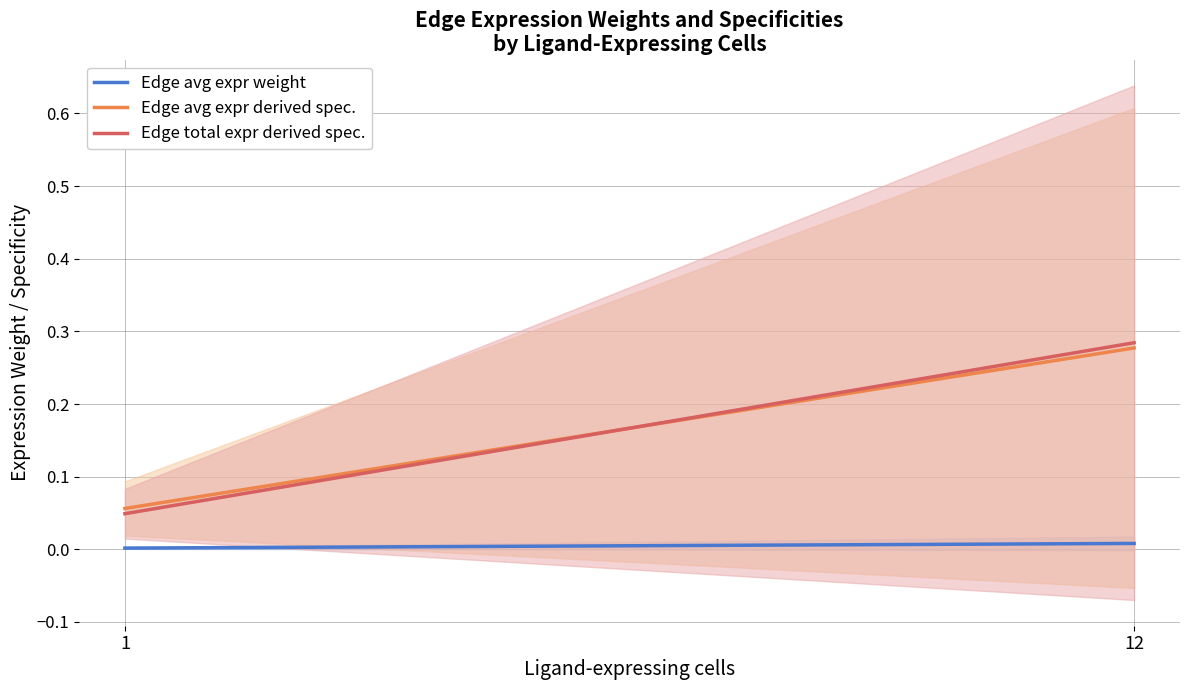

Which series has the widest spread of values?

Edge total expr derived spec.